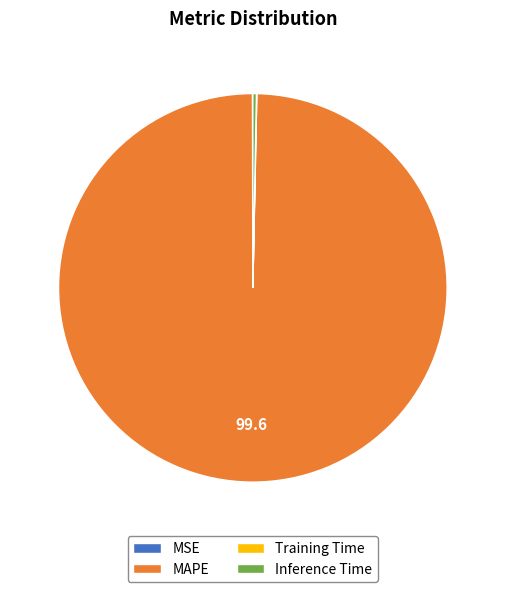

Is the sum of MAPE and Inference Time greater than half?

Yes